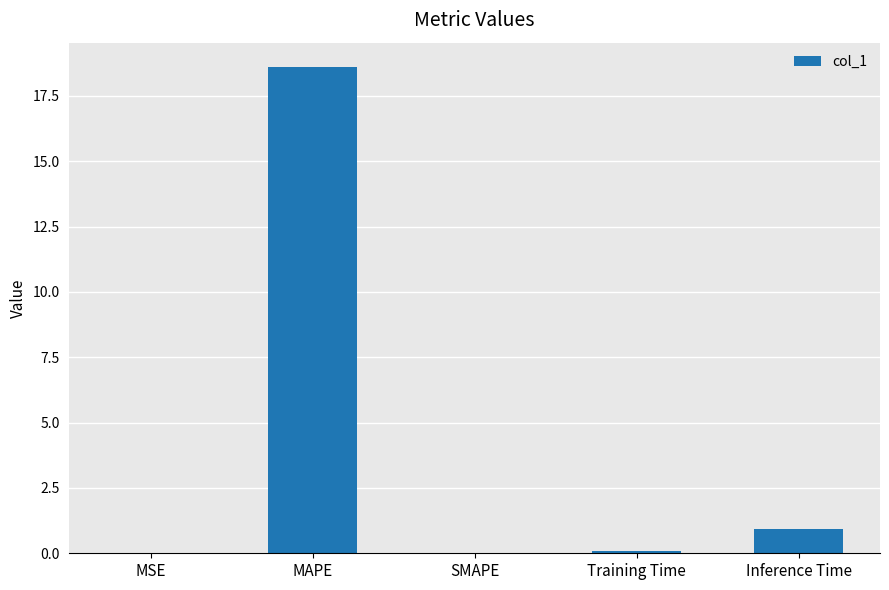

What is the average value?

3.9